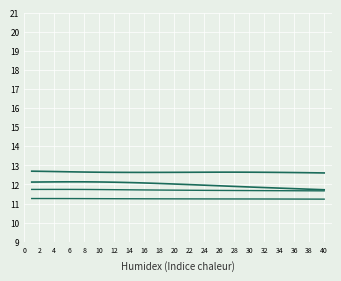

In HR_y, how many points are lower than both neighbors (excluding endpoints)?

1